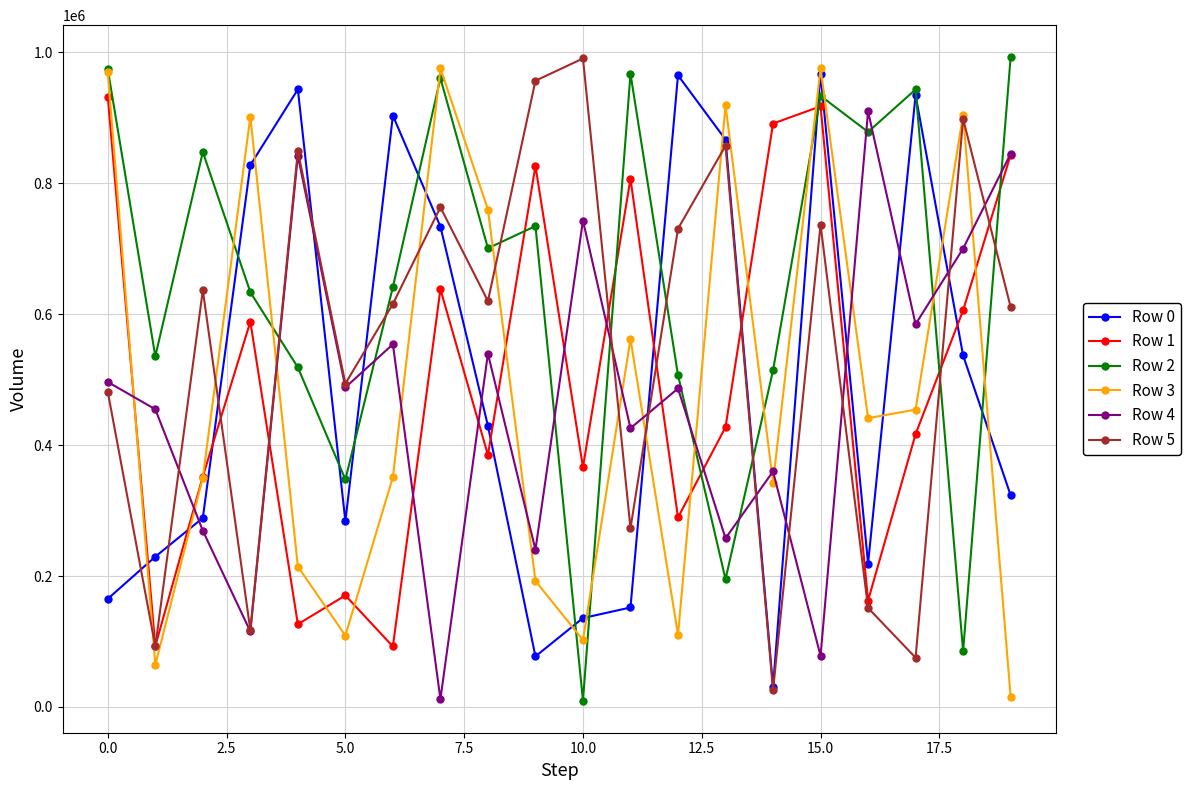

True or false: Row 4 and Row 2 intersect in this chart.

True